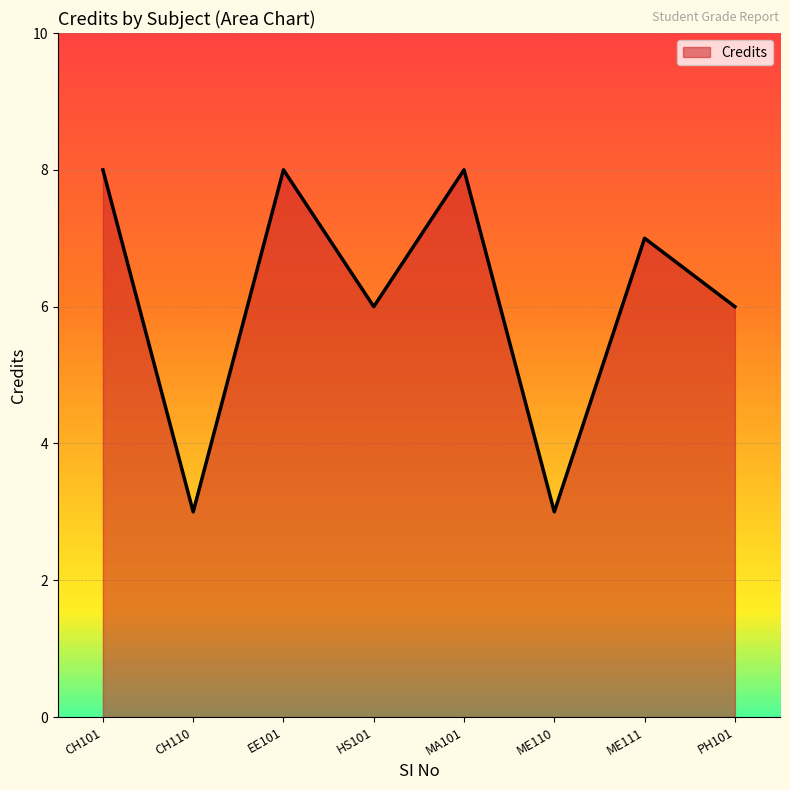

Where does the data first go above 7?

CH101